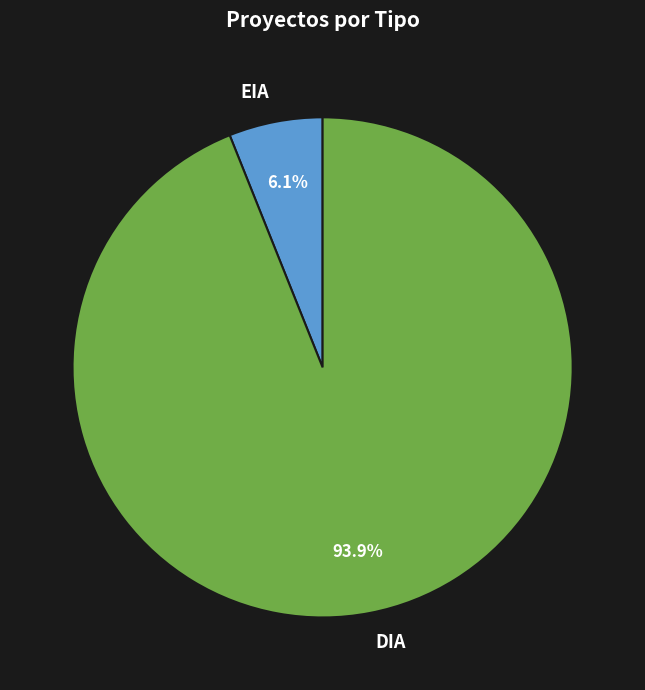

Rank the categories by value from lowest to highest.

EIA, DIA